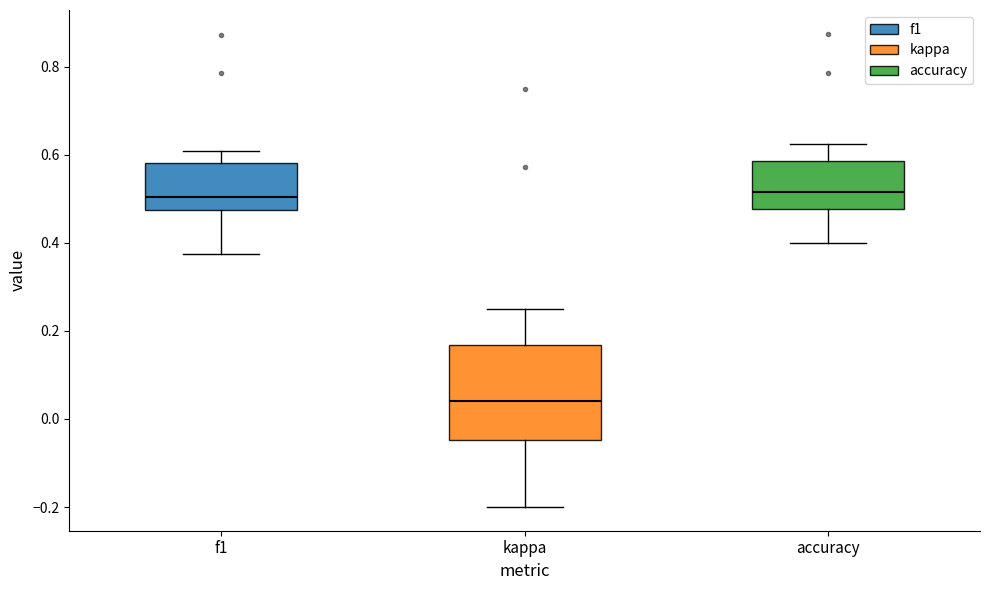

Where does the lower whisker of the box for accuracy end on the y-axis? The values are not printed on the chart, so give them approximately, as read against the axis.

0.40